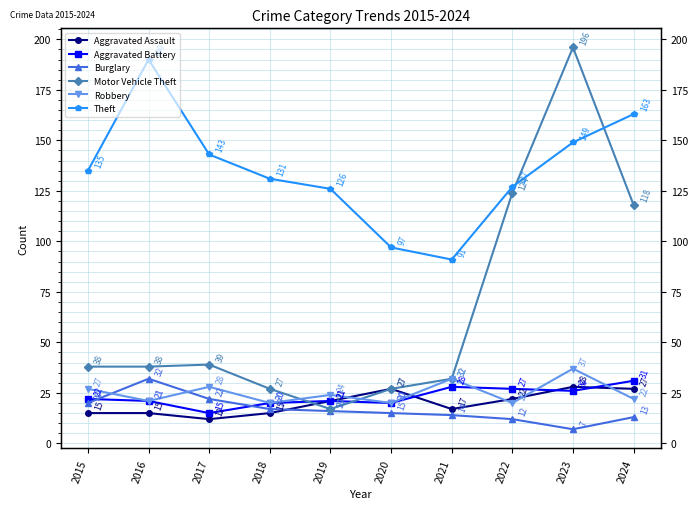

What are all the series names shown in the legend?

Aggravated Assault, Aggravated Battery, Burglary, Motor Vehicle Theft, Robbery, Theft